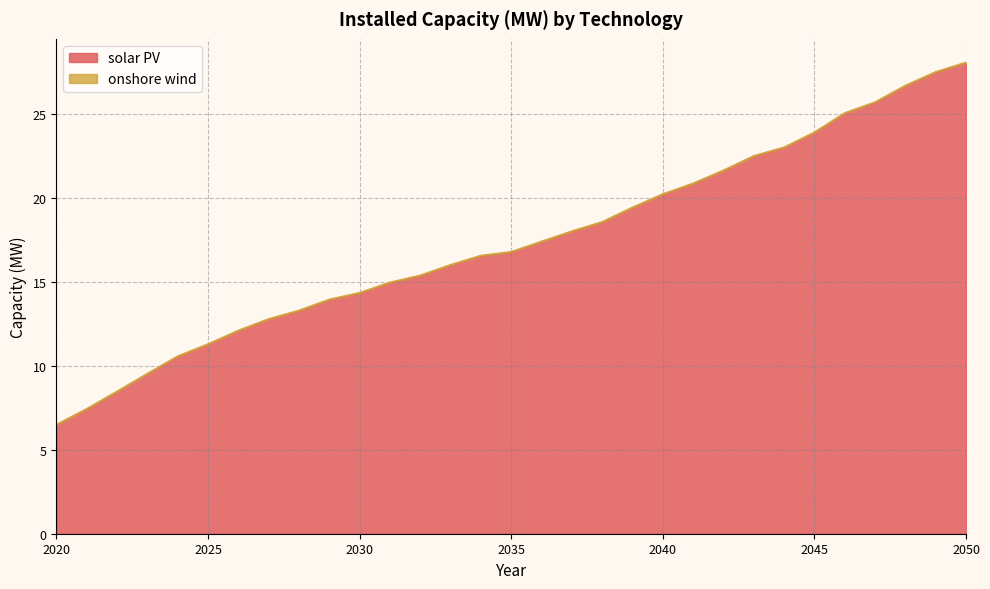

Which category has the highest value across all series?

2050